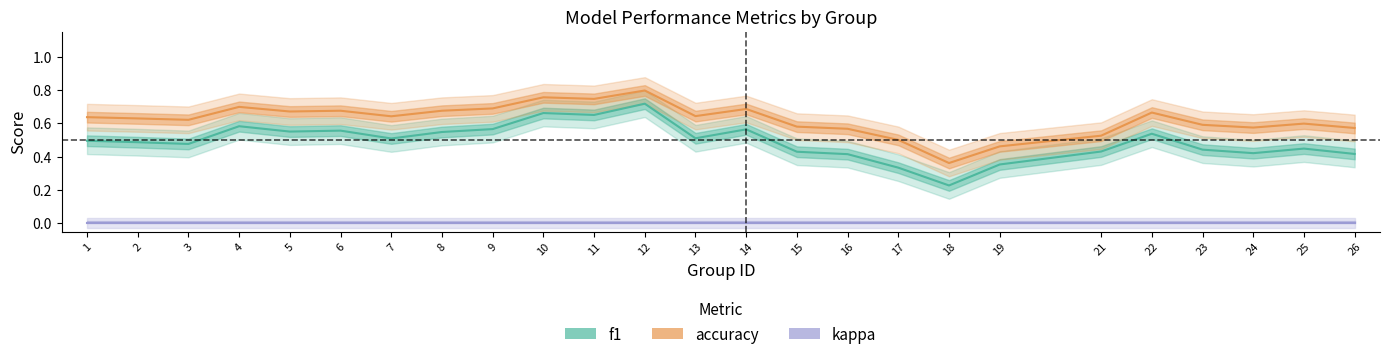

How many lines are shown in the chart?

3